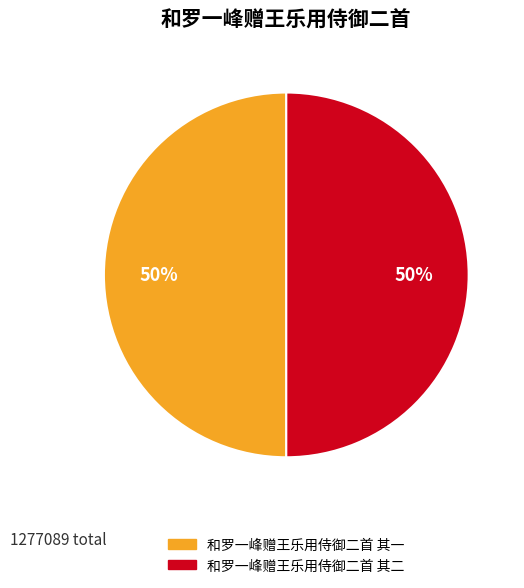

What is the ratio of the value at 和罗一峰赠王乐用侍御二首 其一 to the value at 和罗一峰赠王乐用侍御二首 其二?

1.0